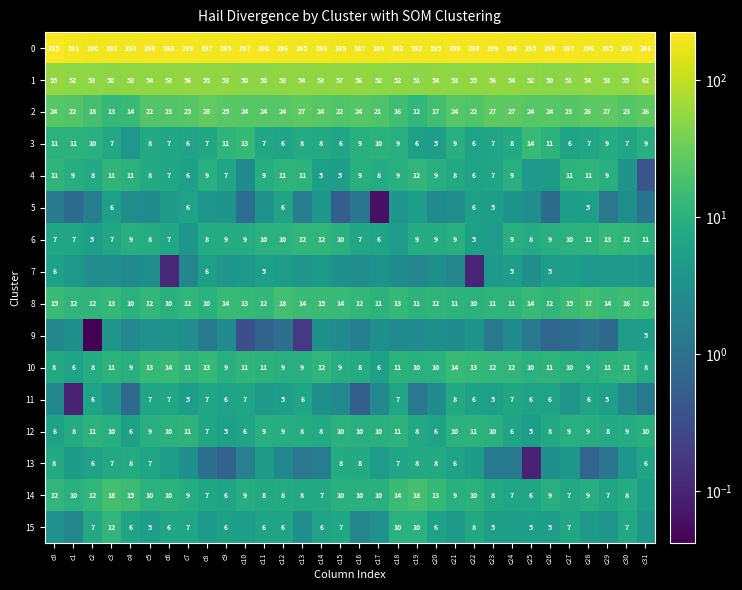

What is the total value across all series at c28?

370.0